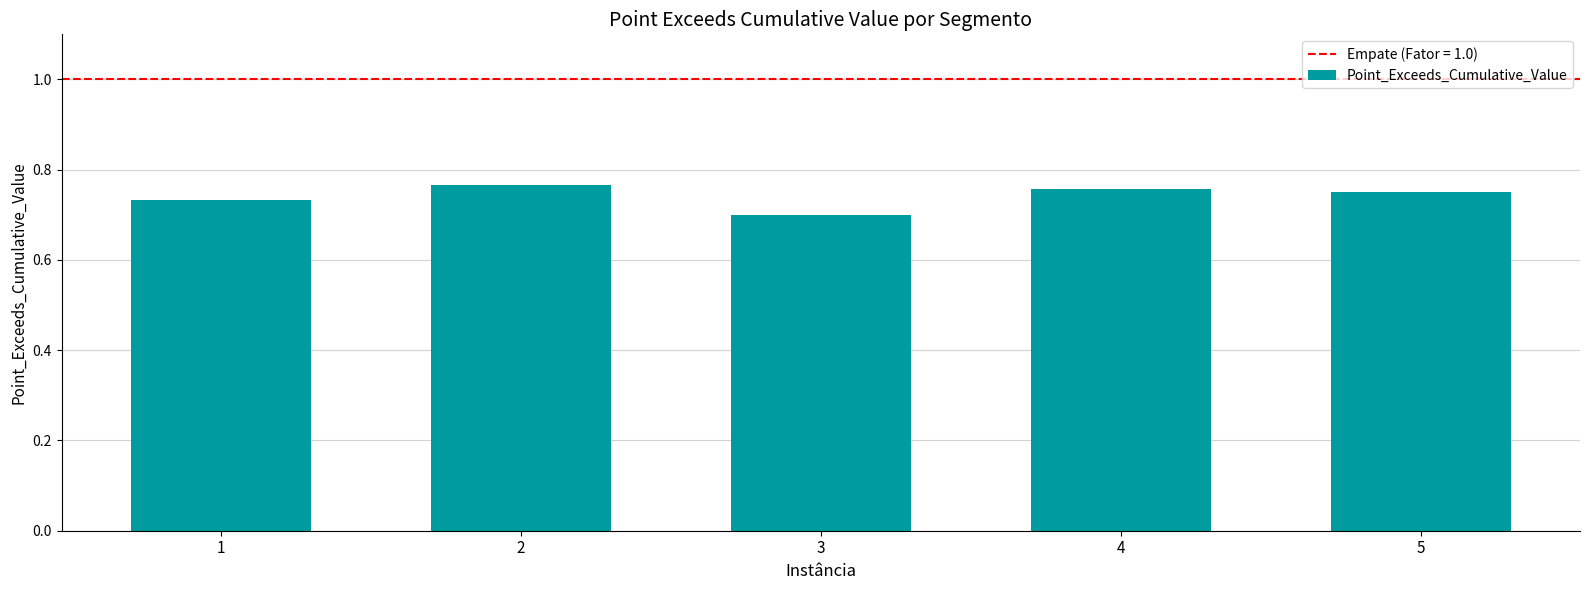

Where is the data nearest to the value 0?

3